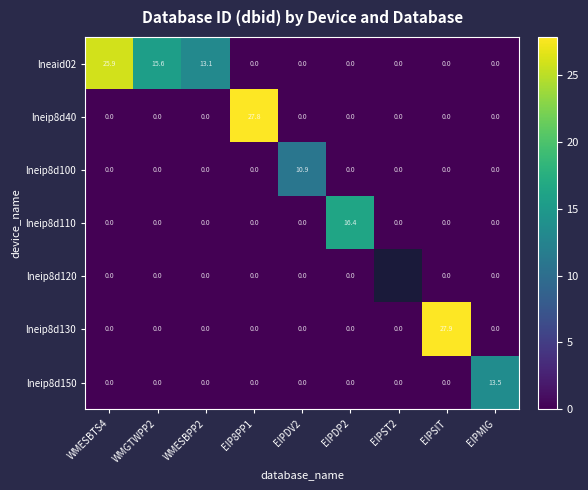

How many values in the lneip8d130 series exceed 0?

1